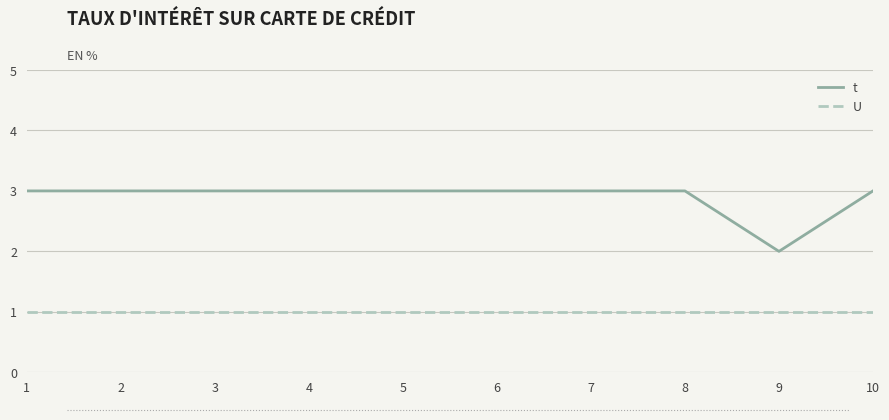

True or false: U and t cross at least once.

False